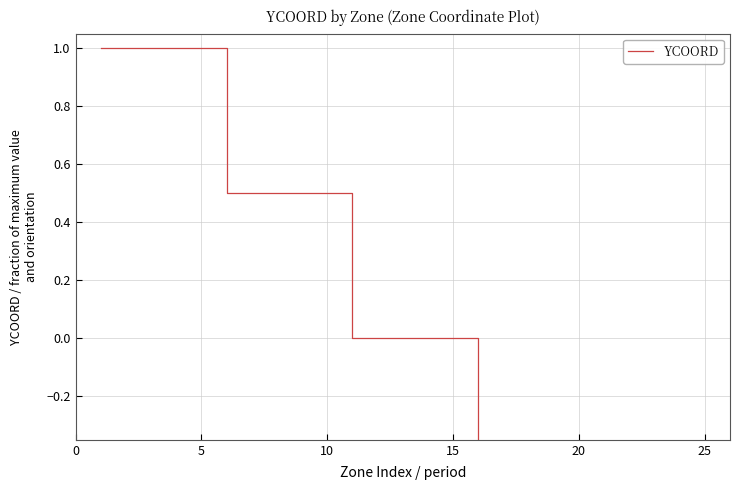

The chart shows a value of 1.6 at 5. True or false?

False